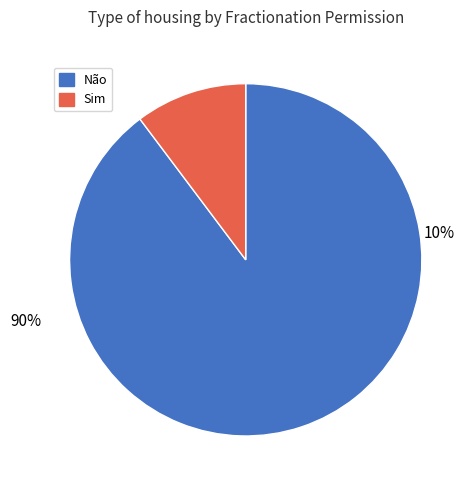

What percentage is the Não slice, to the nearest percent?

90%